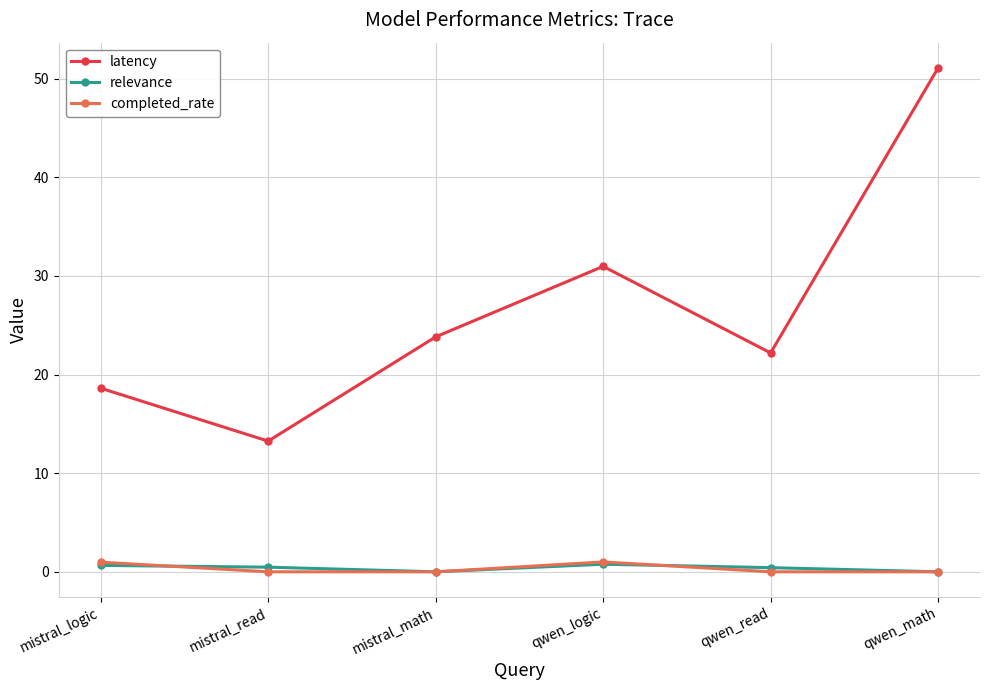

True or false: relevance and latency intersect in this chart.

False